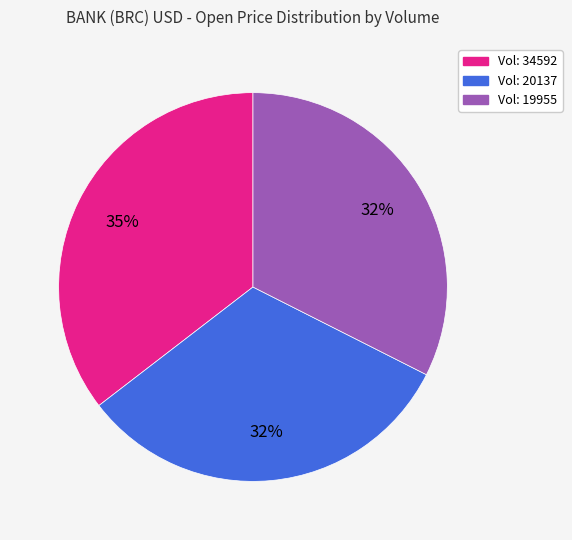

To the nearest percent, what is the average slice percentage?

33%